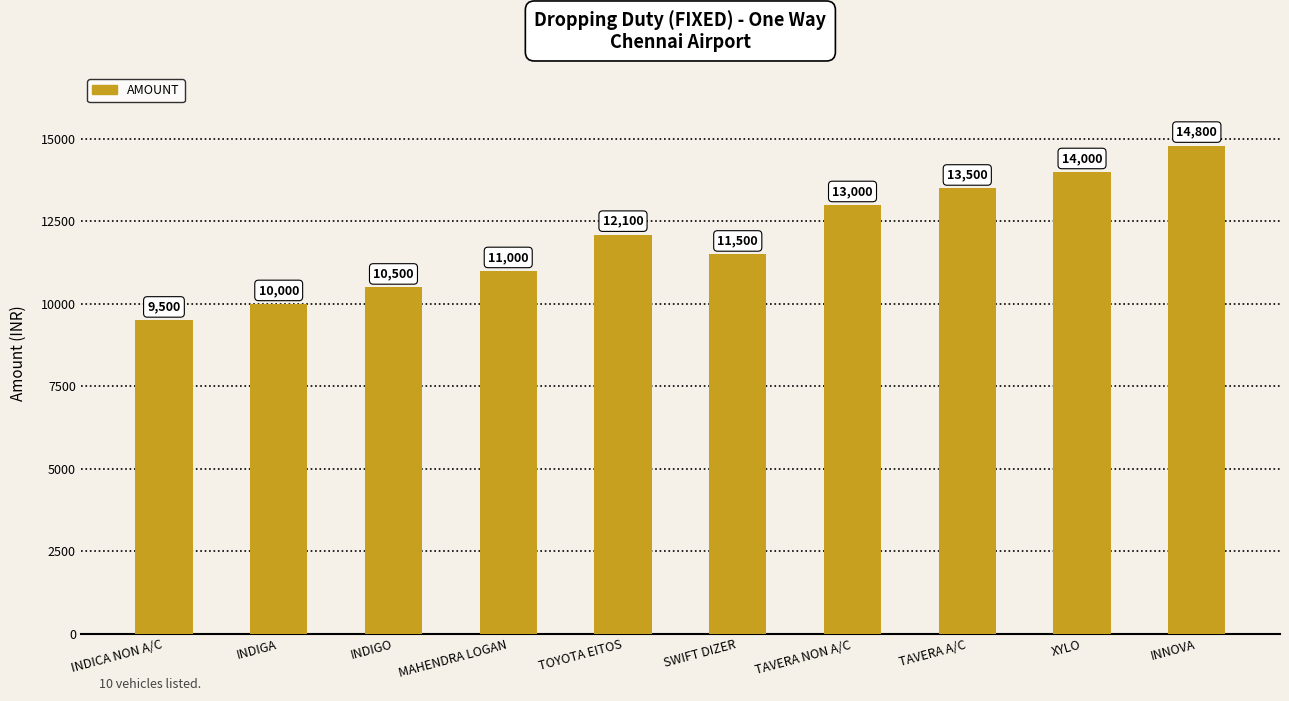

What is the average value?

11990